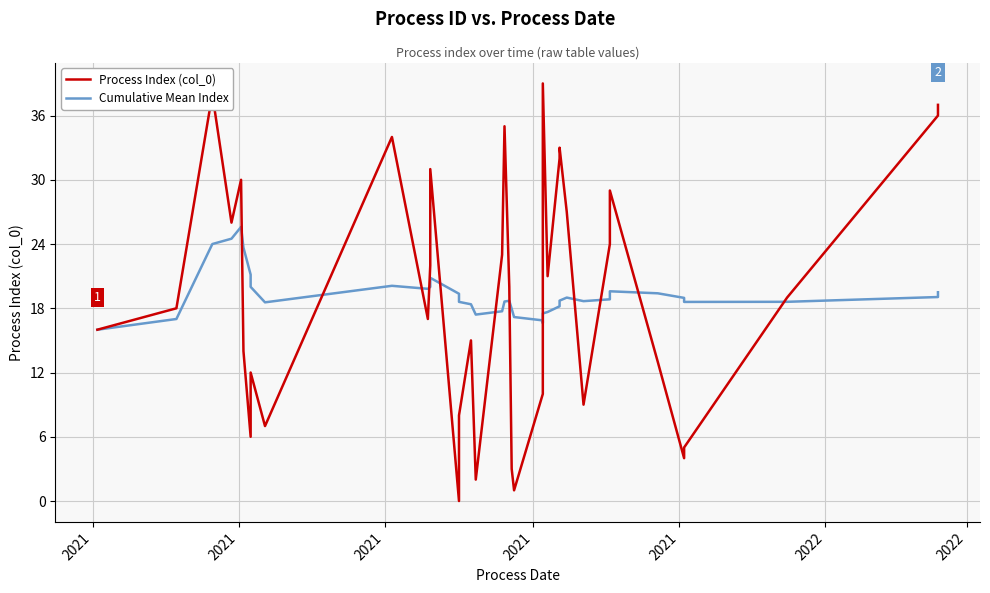

Does the chart display data point markers on the line(s)?

No